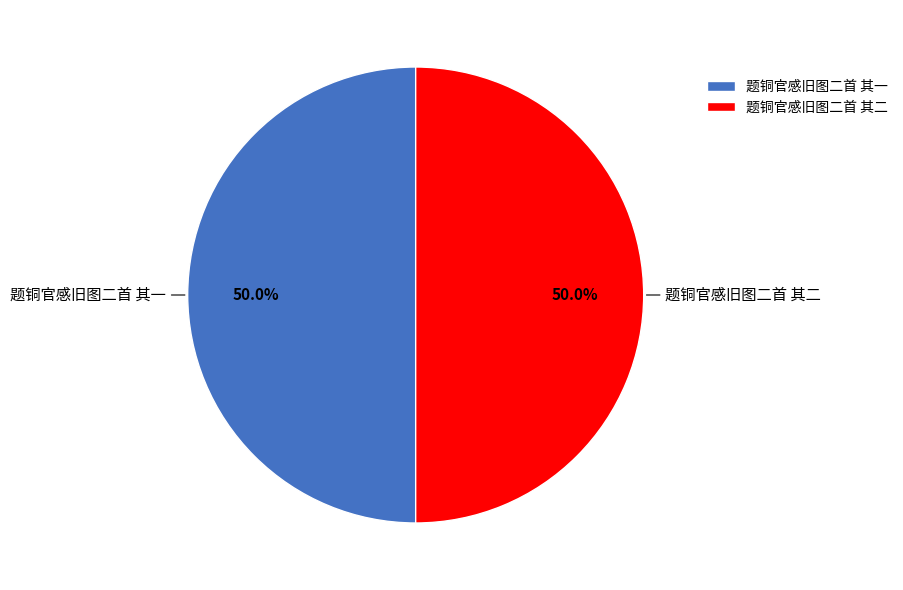

Is it true that 题铜官感旧图二首 其一 is 50% of the pie?

True